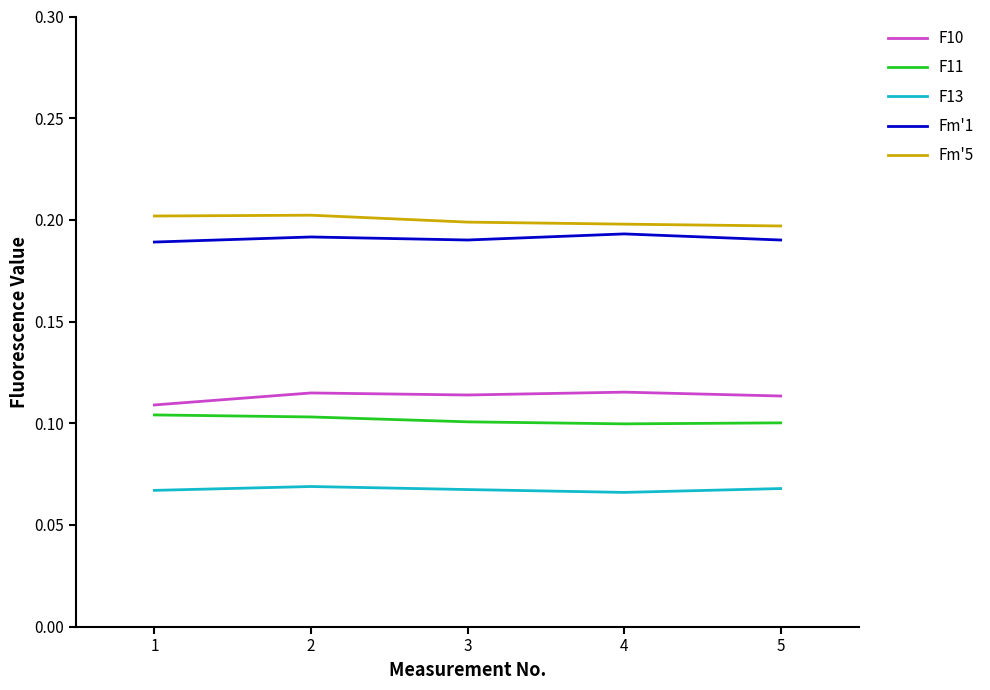

Is it true that F13 equals 0.1 at 2?

True